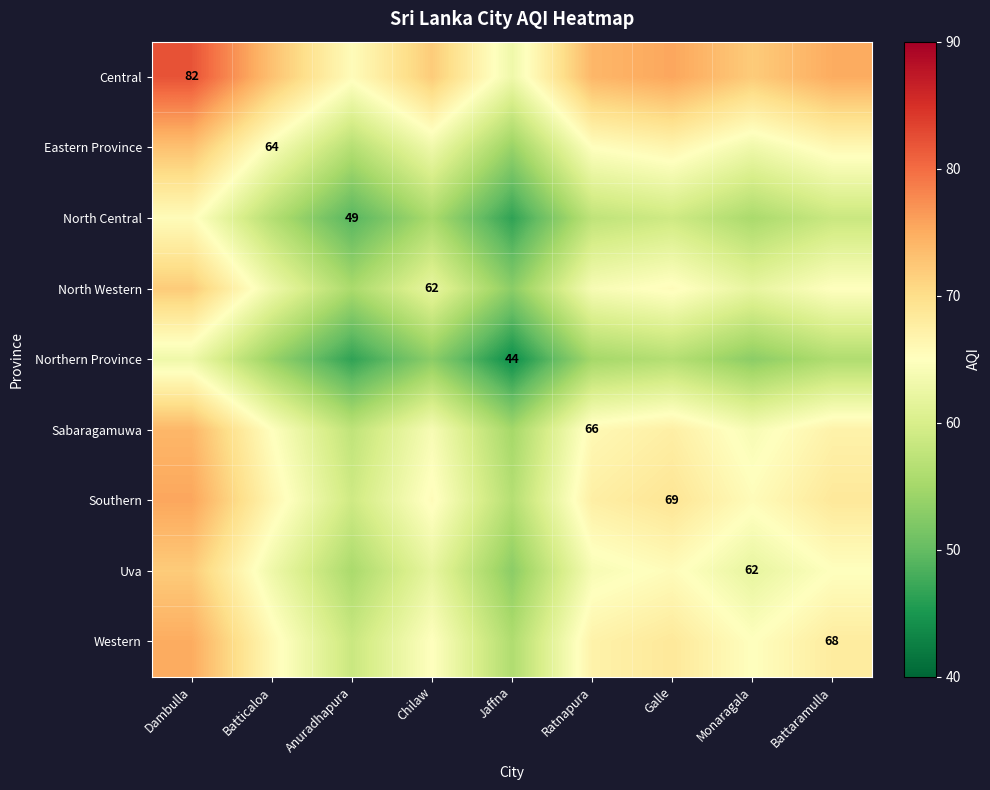

The North Western series shows 62.0 at Chilaw. True or false?

True